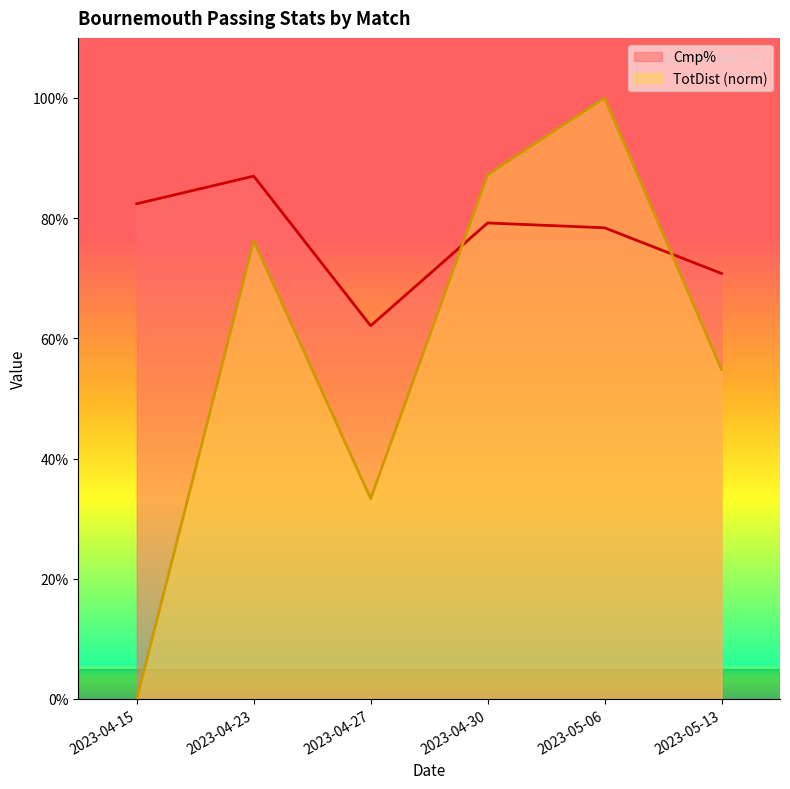

Does the chart have visible grid lines?

No